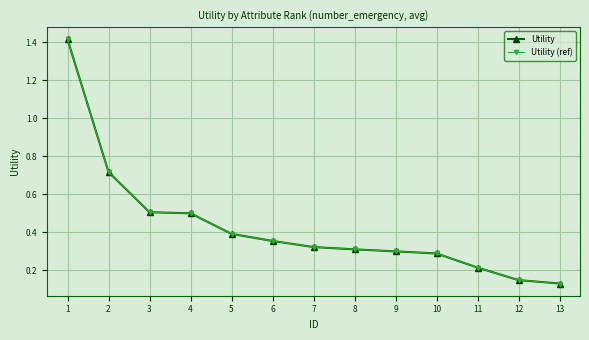

True or false: Utility and Utility (ref) intersect in this chart.

False